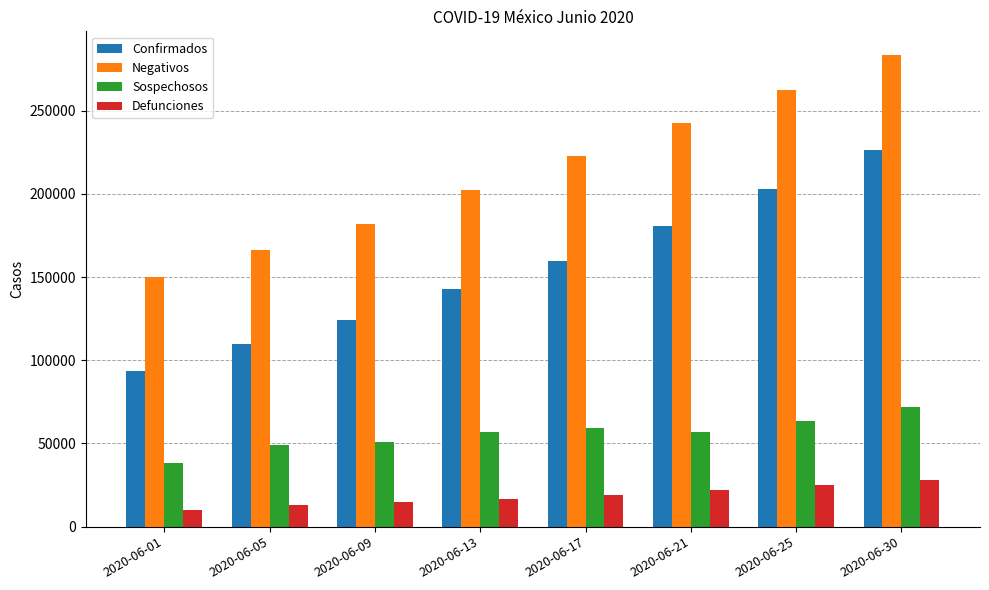

What is the total value across all series at 2020-06-09?

371704